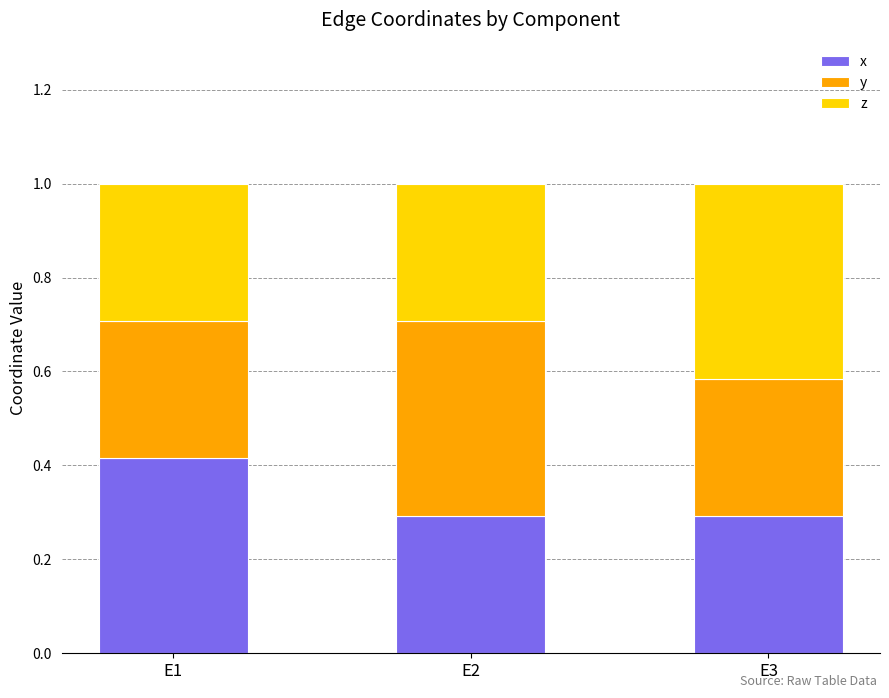

What is the total value across all series at E2?

1.0